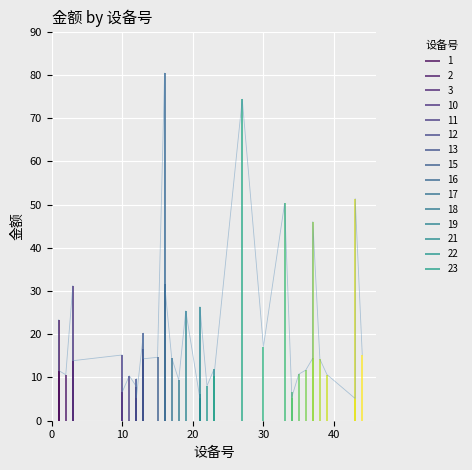

Between 30 and 15, which is larger?

15